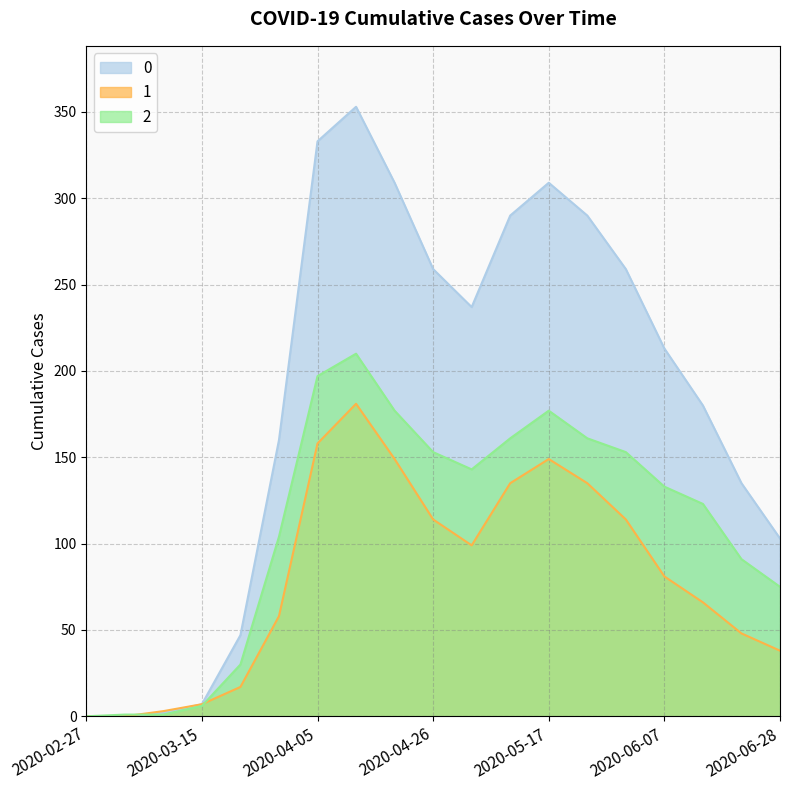

How many lines are shown in the chart?

3